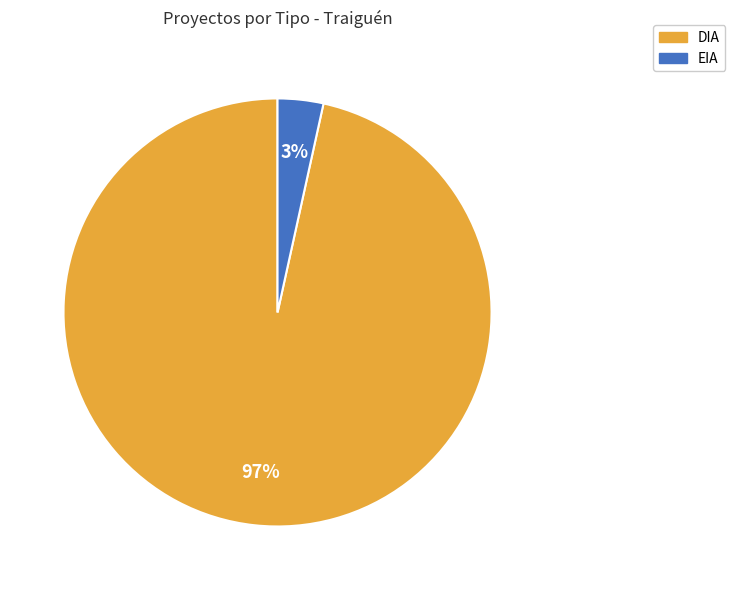

Combined, do DIA and EIA account for over 50%?

Yes